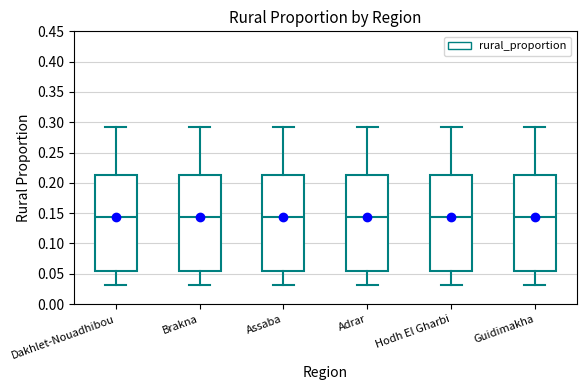

Reading left to right, read every box against the y-axis: the position of its median line, the range the box covers, and the ends of its whiskers. The values are not printed on the chart, so give them approximately, as read against the axis.

Dakhlet-Nouadhibou: median 0.145, box 0.055 to 0.215, whiskers 0.030 to 0.290
Brakna: median 0.145, box 0.055 to 0.215, whiskers 0.030 to 0.290
Assaba: median 0.145, box 0.055 to 0.215, whiskers 0.030 to 0.290
Adrar: median 0.145, box 0.055 to 0.215, whiskers 0.030 to 0.290
Hodh El Gharbi: median 0.145, box 0.055 to 0.215, whiskers 0.030 to 0.290
Guidimakha: median 0.145, box 0.055 to 0.215, whiskers 0.030 to 0.290